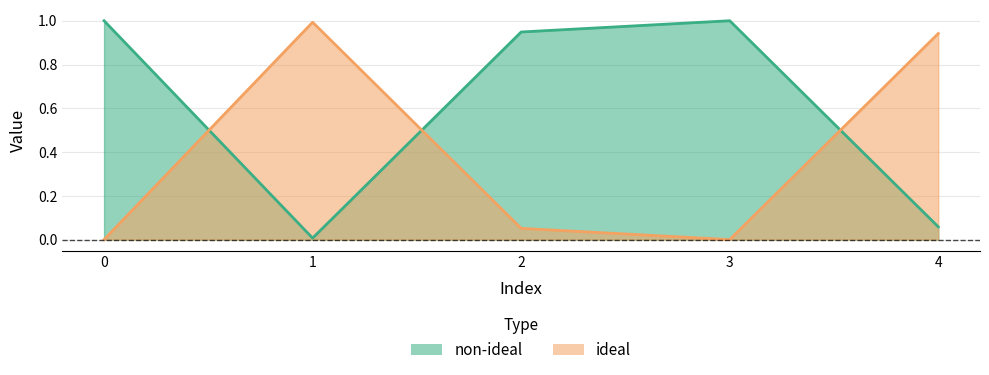

Reading left to right, list all the values displayed in this chart.

non-ideal: 0=1.0	1=0.0	2=0.9	3=1.0	4=0.1
ideal: 0=0.0	1=1.0	2=0.1	3=0.0	4=0.9